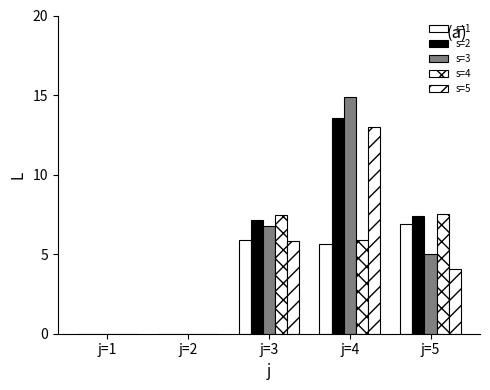

Reading right to left, list all the values displayed in this chart.

s=1: 6.9	5.6	5.9	0.0	0.0
s=2: 7.4	13.5	7.1	0.0	0.0
s=3: 5.0	14.9	6.8	0.0	0.0
s=4: 7.5	5.9	7.5	0.0	0.0
s=5: 4.0	13.0	5.9	0.0	0.0